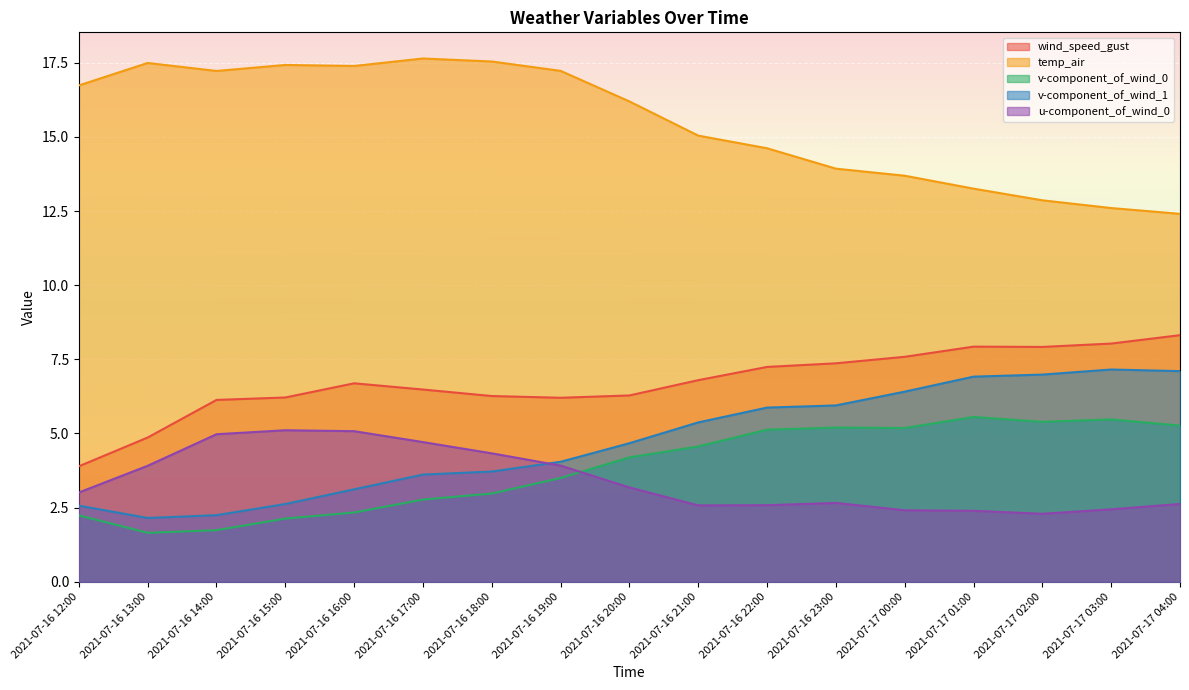

Where is the first local maximum for wind_speed_gust?

2021-07-16 16:00